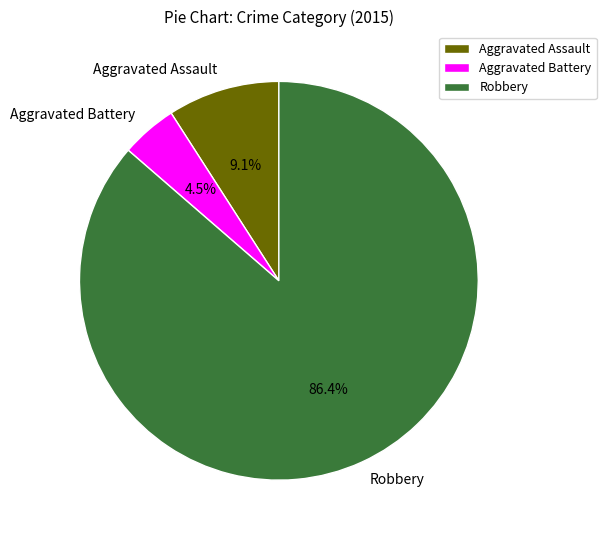

Rank the categories by value from lowest to highest.

Aggravated Battery, Aggravated Assault, Robbery